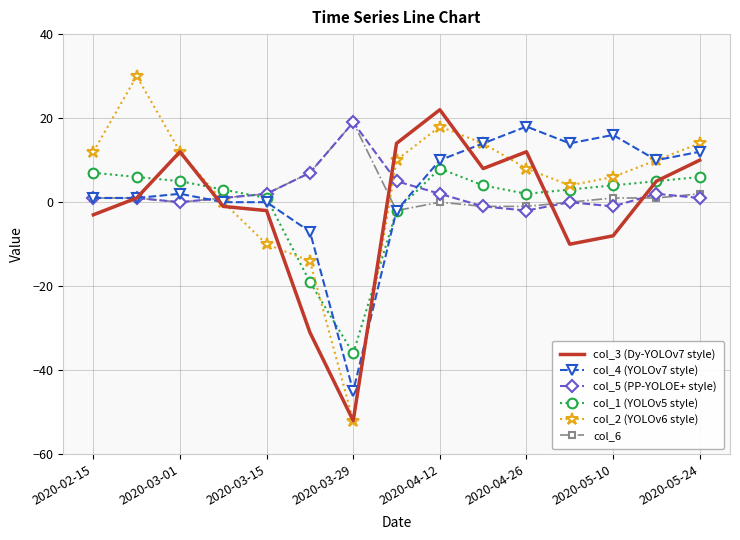

Which series has the widest spread of values?

col_2 (YOLOv6 style)